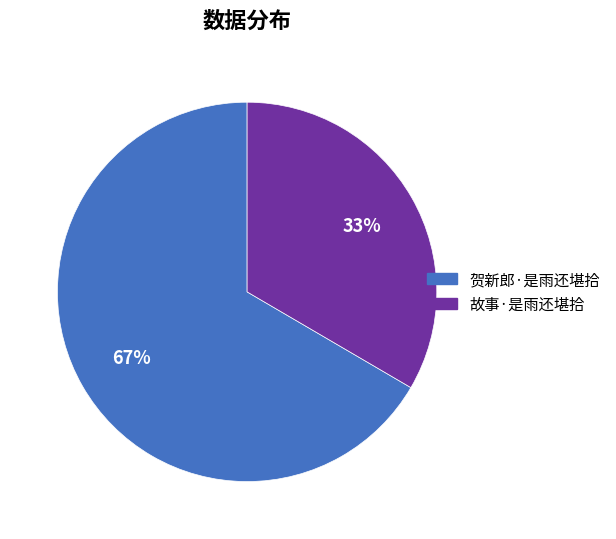

Which category has the biggest portion of the pie?

贺新郎·是雨还堪拾